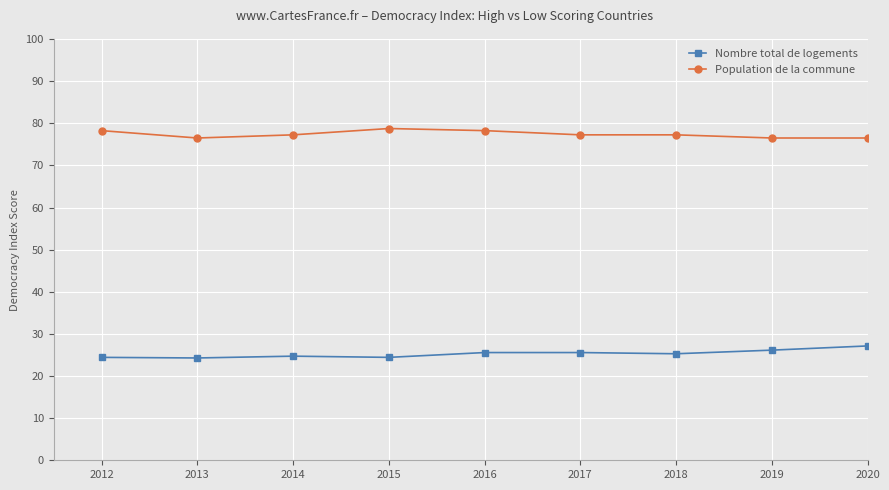

The Nombre total de logements series shows 39.6 at 2013. True or false?

False